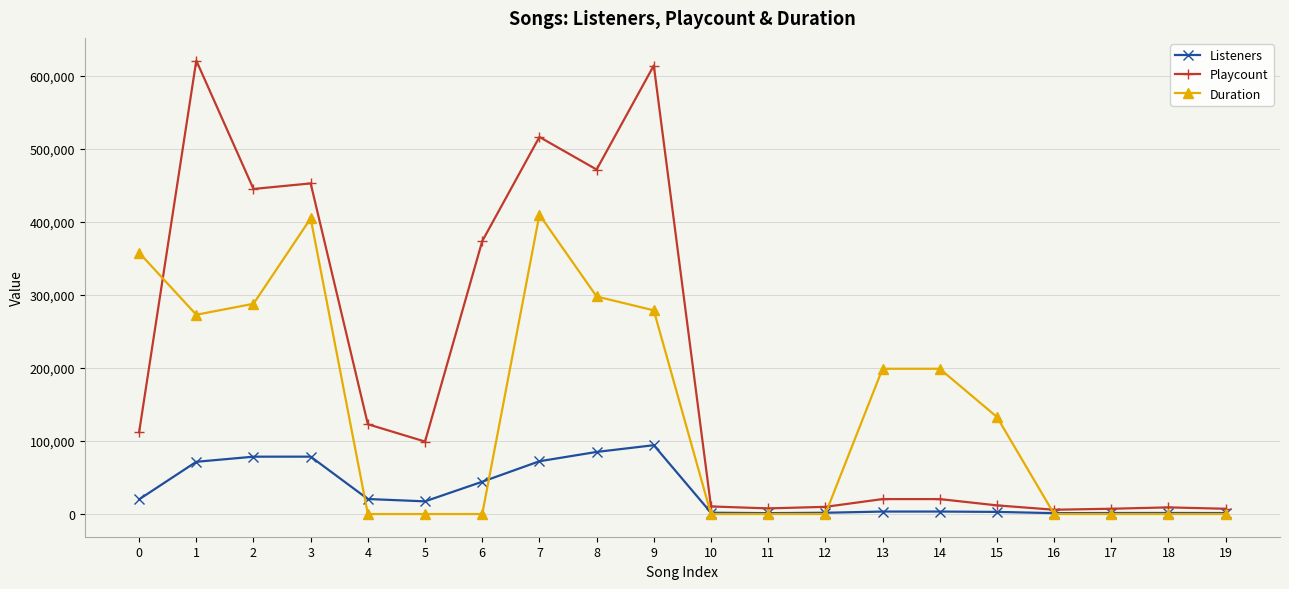

How many intersections are there between Playcount and Duration?

3